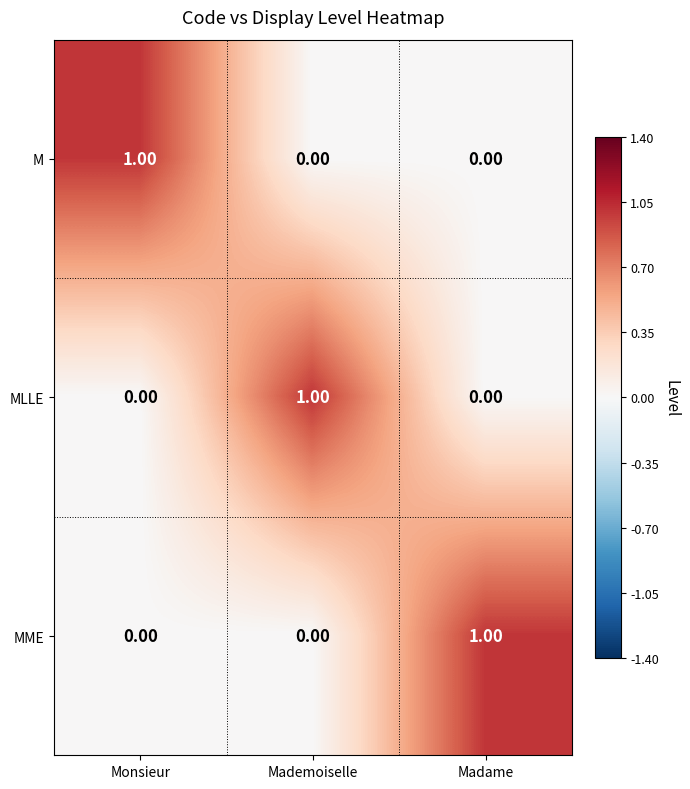

At which label does MLLE reach its peak?

Mademoiselle